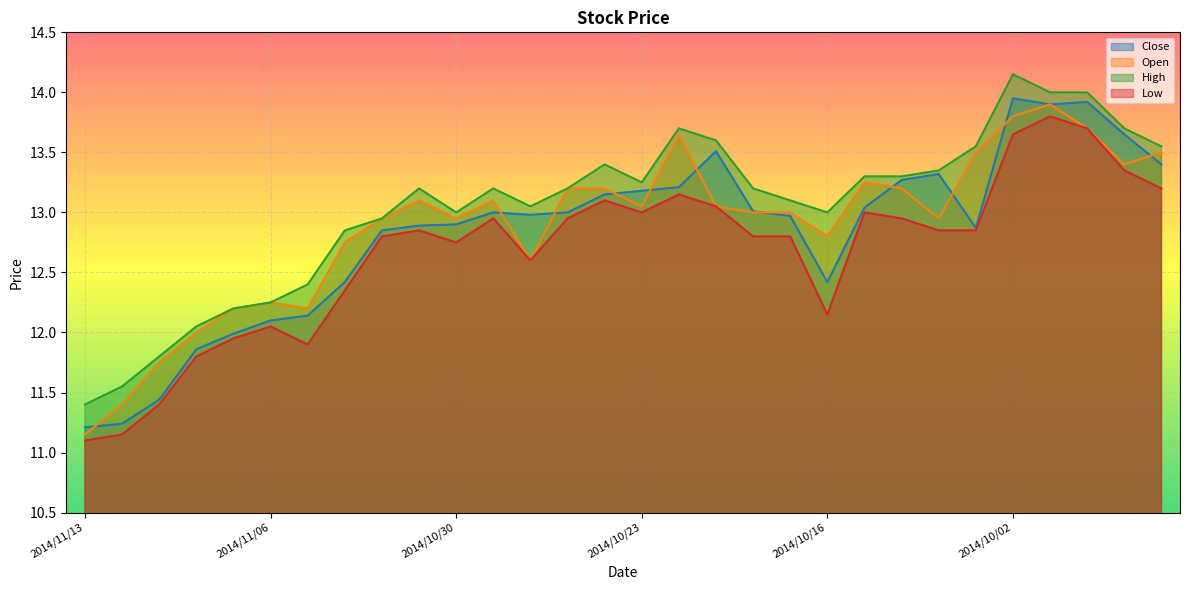

What is the total value across all series at 2014/10/30?

51.6